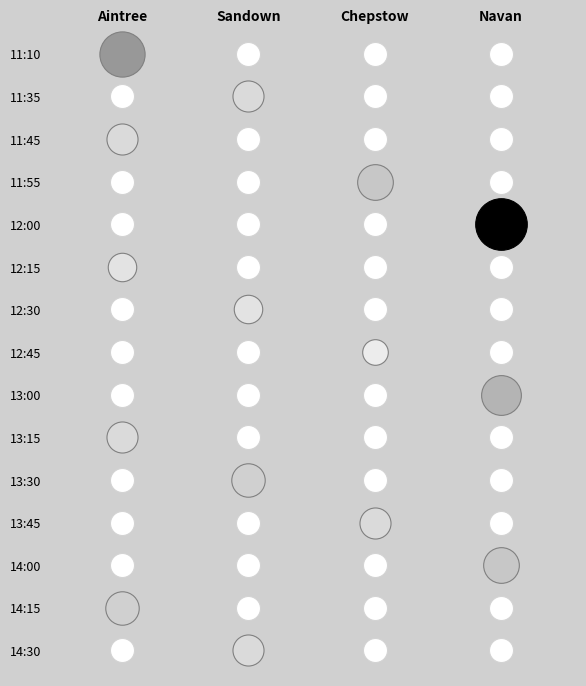

Is the value of Navan at 8 greater than the value of Aintree at 2?

No